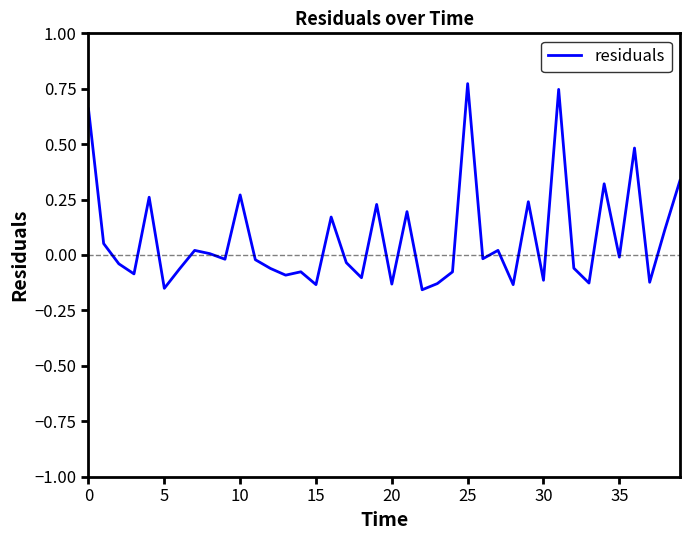

What is the difference between the maximum and minimum values?

0.9